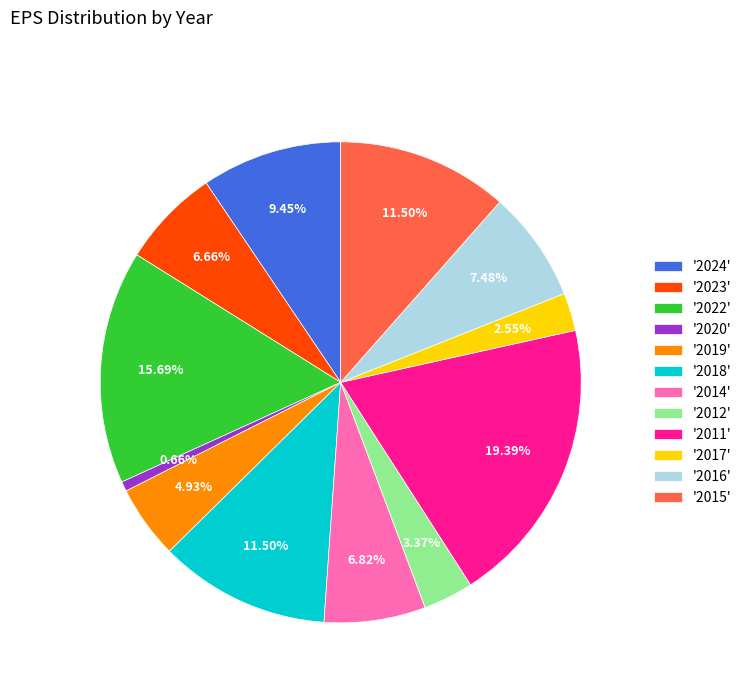

Combined, do '2020' and '2017' account for over 50%?

No